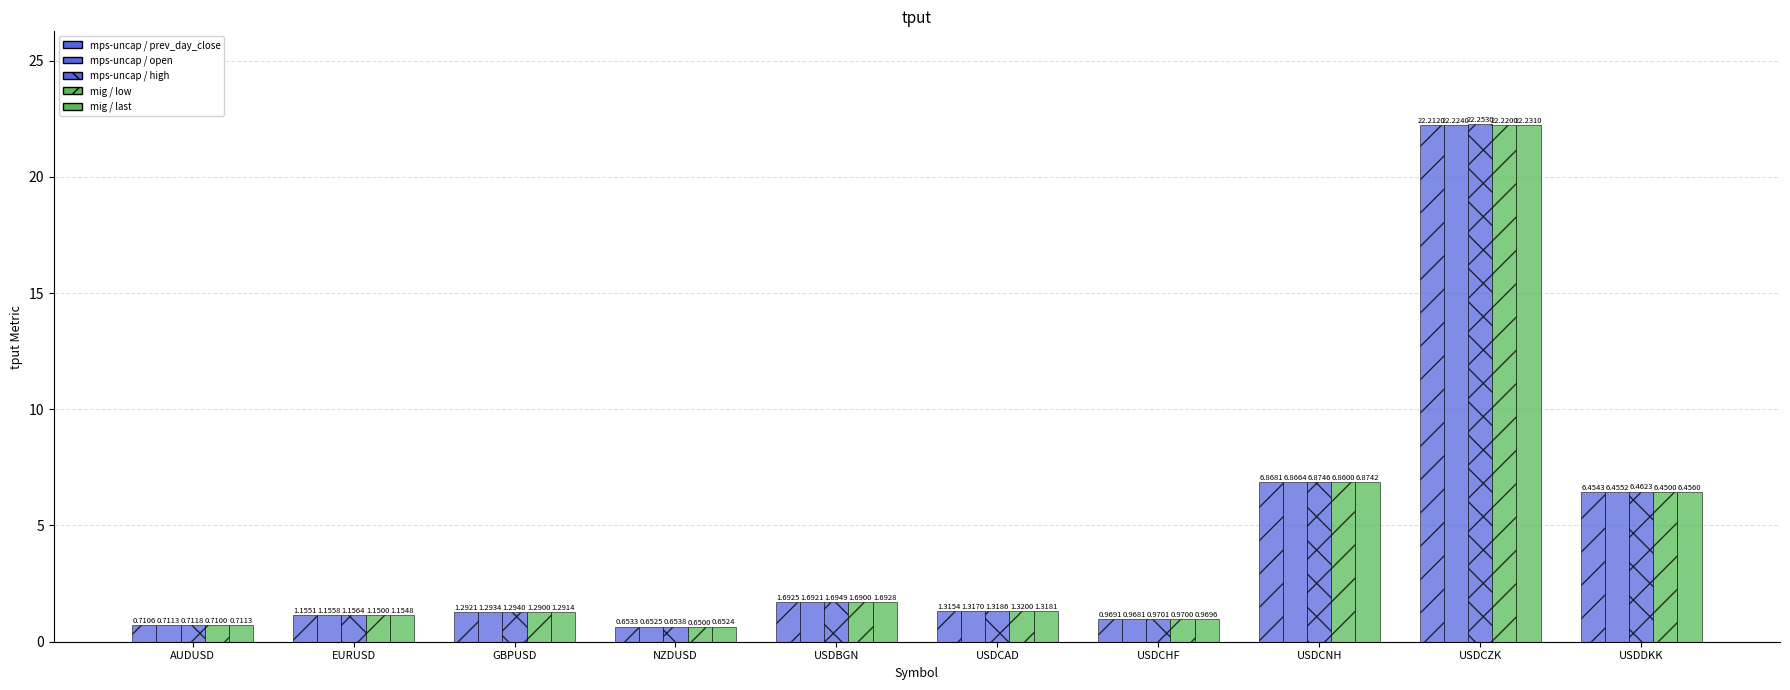

How many values in the mps-uncap / open series are below 1?

3